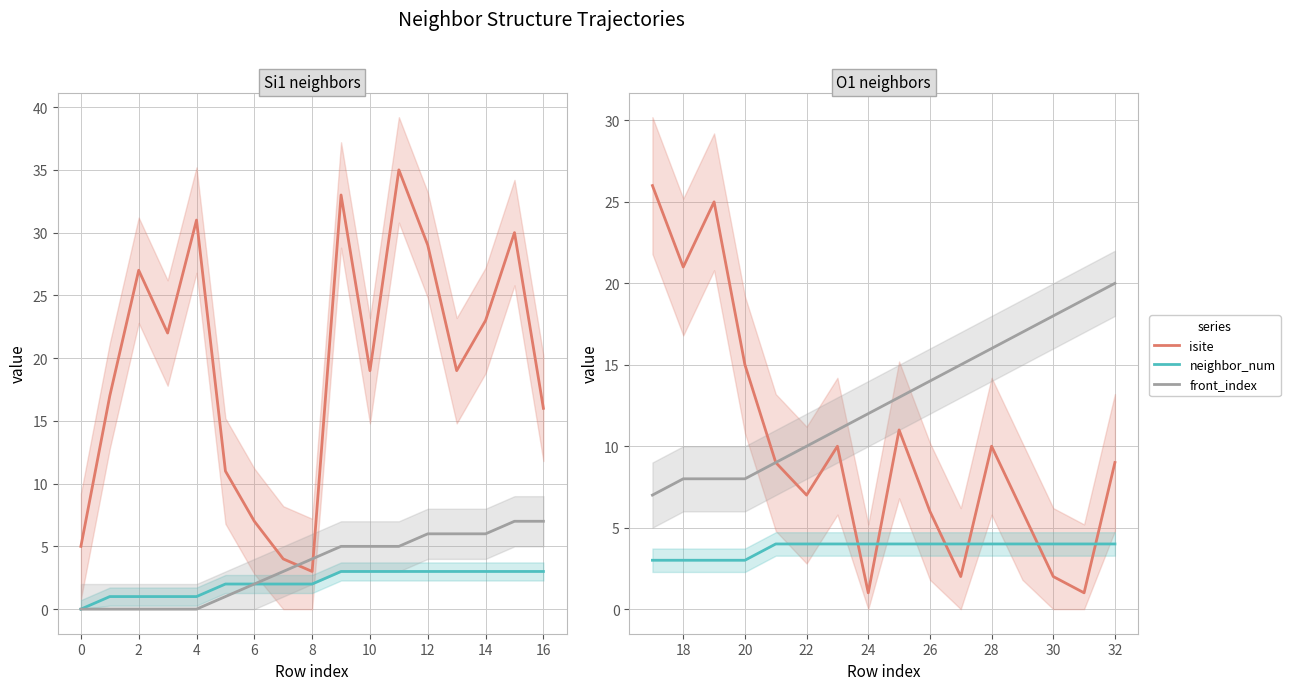

Does the chart display data point markers on the line(s)?

No